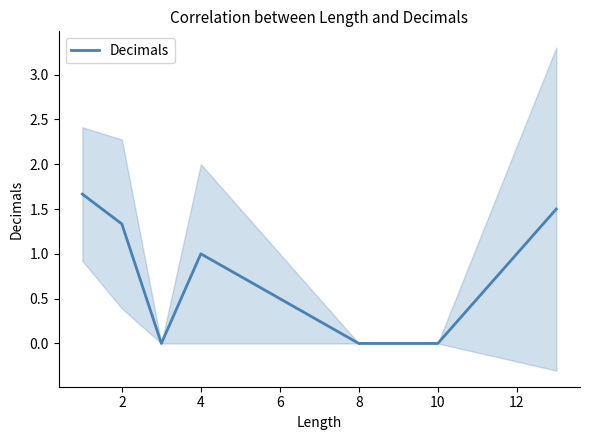

The Decimals series shows 0.6 at 2. True or false?

False